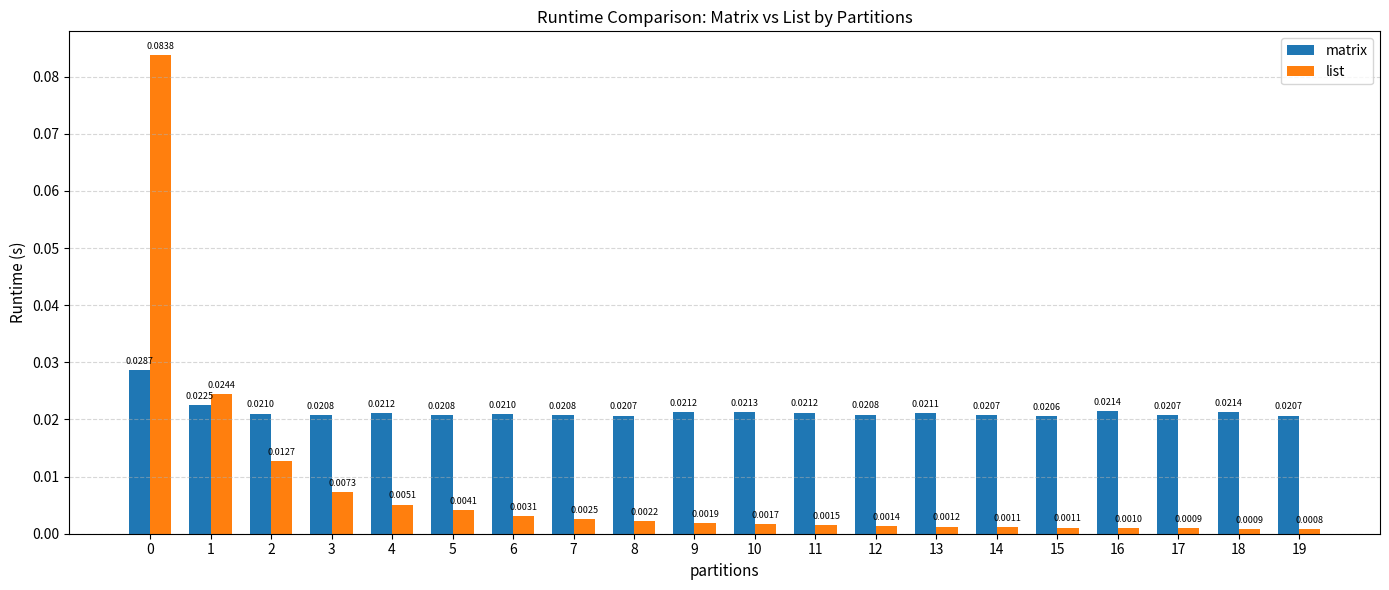

Rank the series at 12 from highest to lowest value.

matrix, list